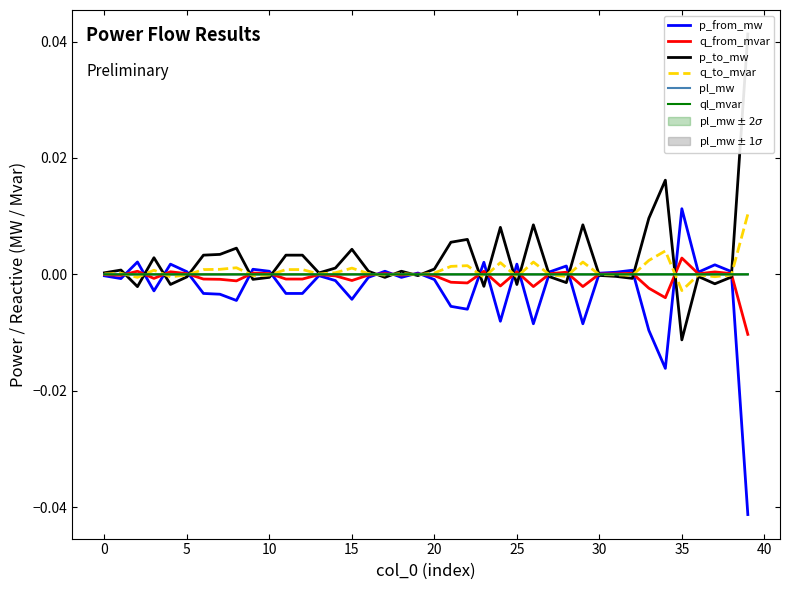

List the series in order of their peak value, lowest first.

ql_mvar, pl_mw, q_from_mvar, q_to_mvar, p_from_mw, p_to_mw